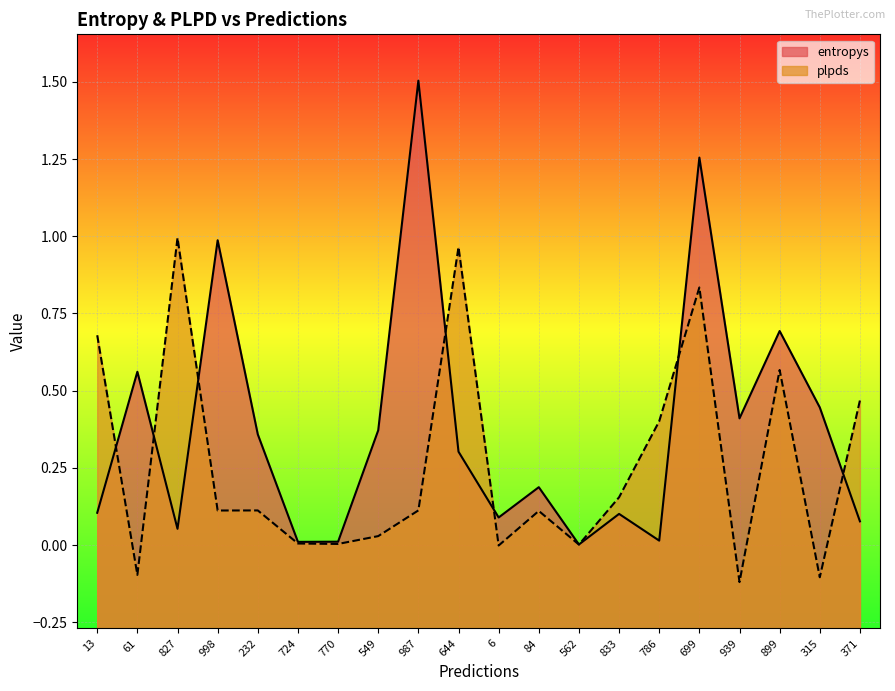

What is the value of the plpds point at the 18th from the left?

0.6